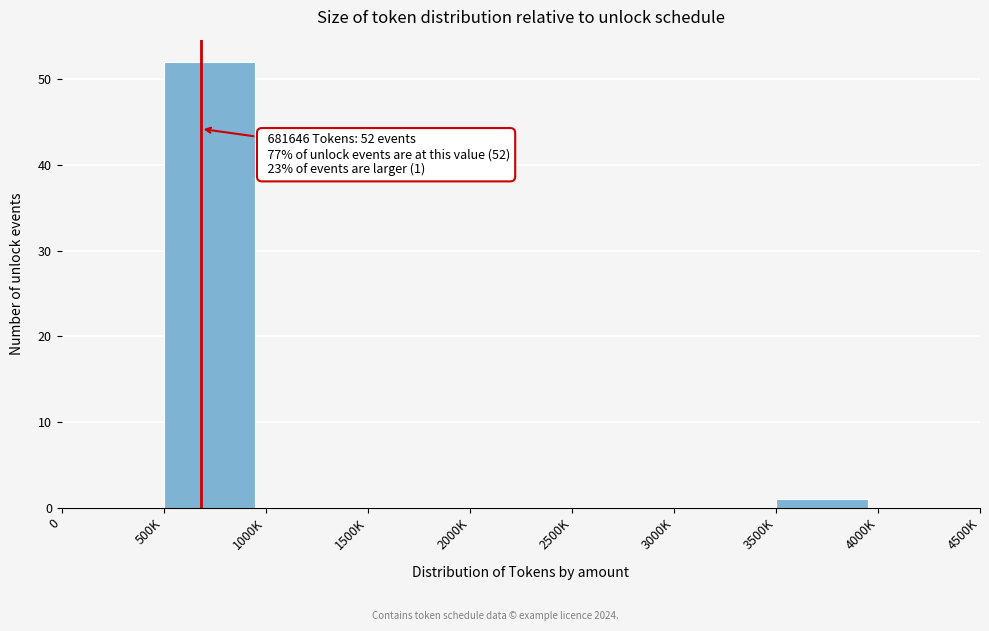

Reading right to left, list all the values displayed in this chart.

4000K=0	3500K=1	3000K=0	2500K=0	2000K=0	1500K=0	1000K=0	500K=52	0=0